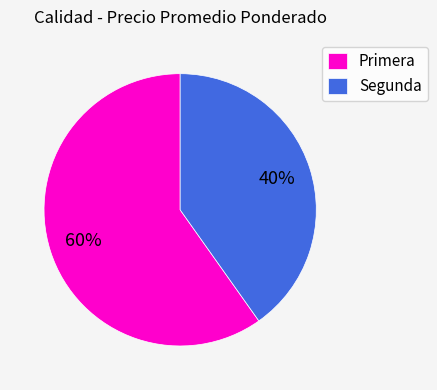

What is the majority slice?

Primera